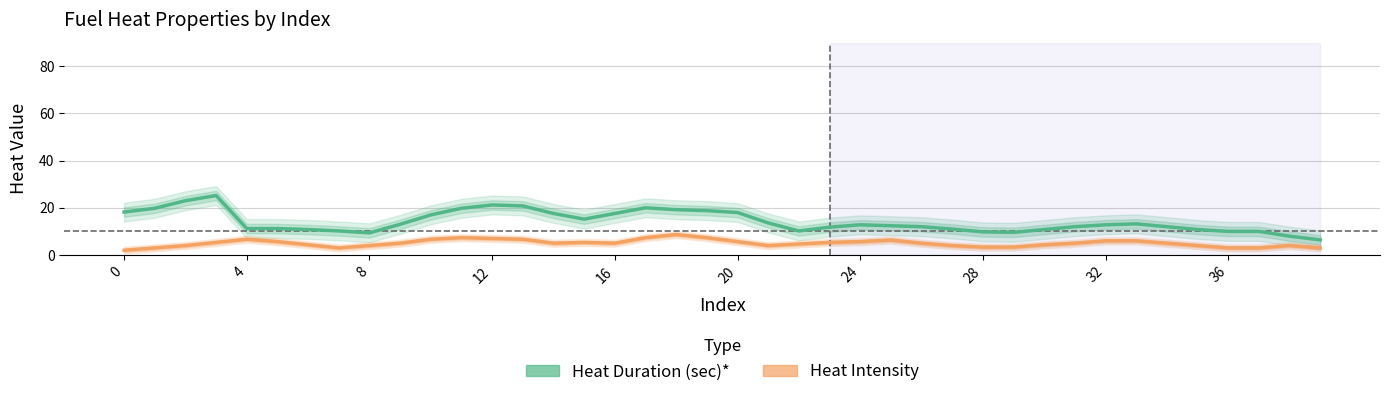

True or false: Heat Intensity has a value of 4.3 at 30.

True